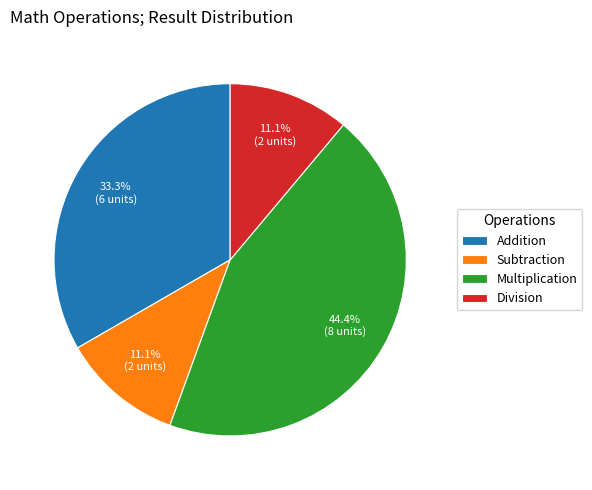

To the nearest percent, what is the average slice percentage?

25%